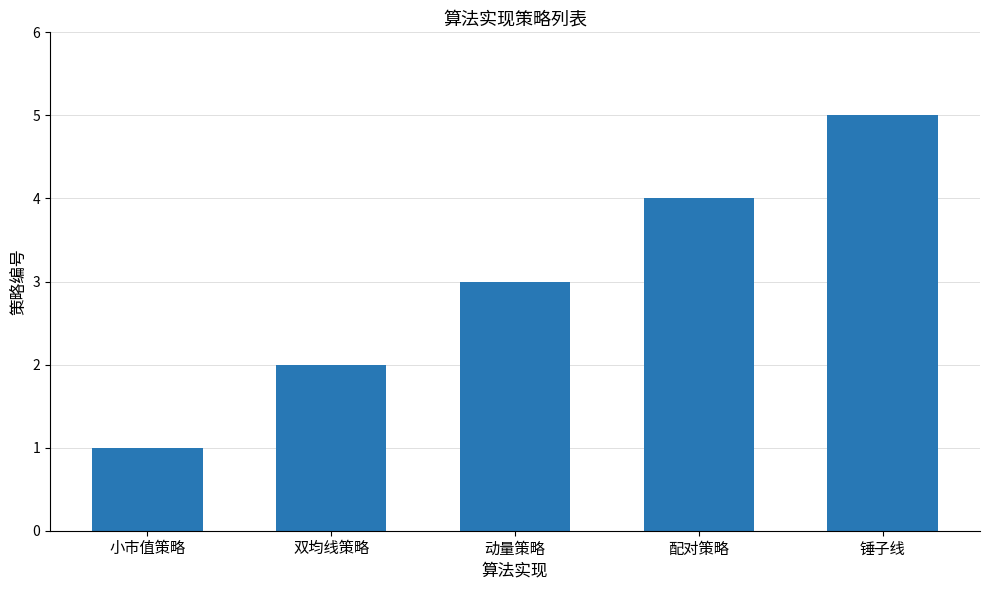

What position from the right is 配对策略?

2